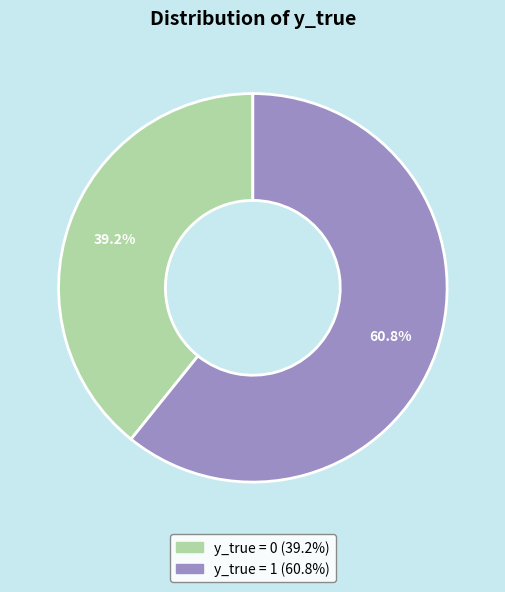

Is it true that y_true = 1 is 71% of the pie?

False